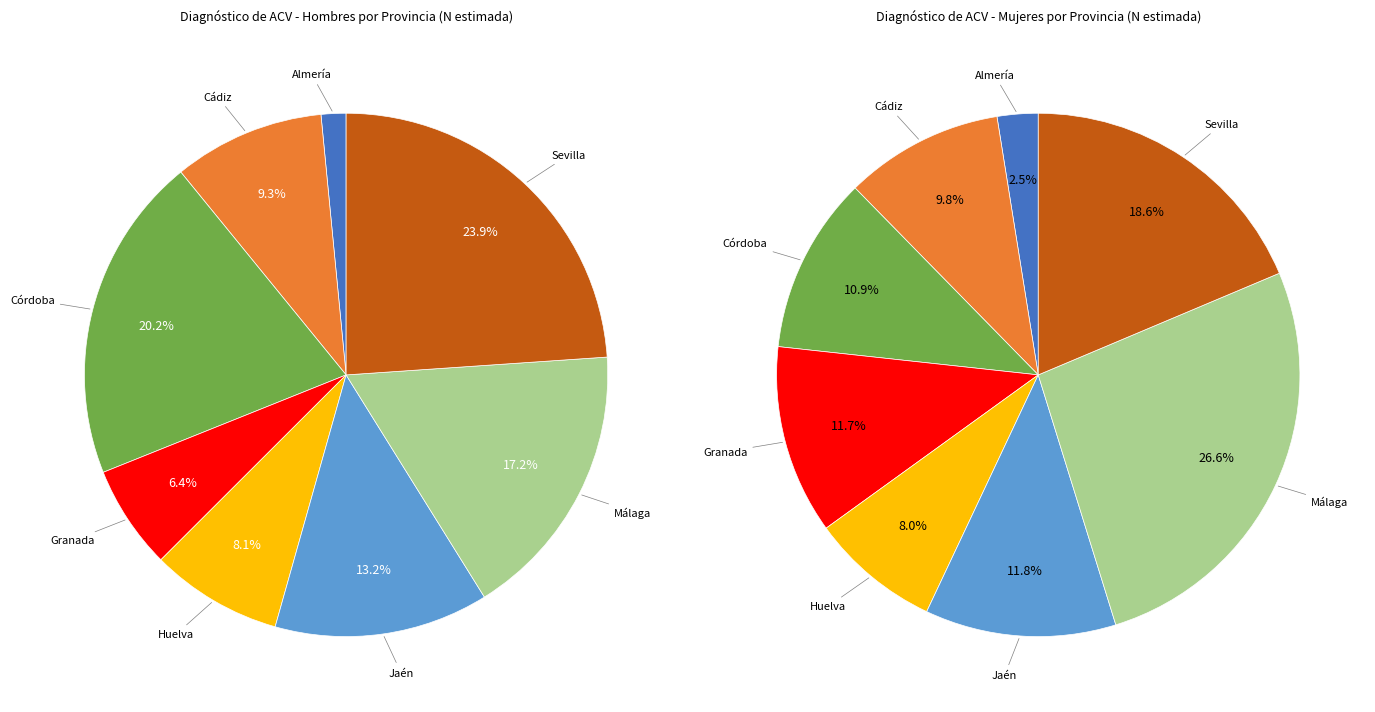

What is the spread (max minus min) of values at Almería?

288